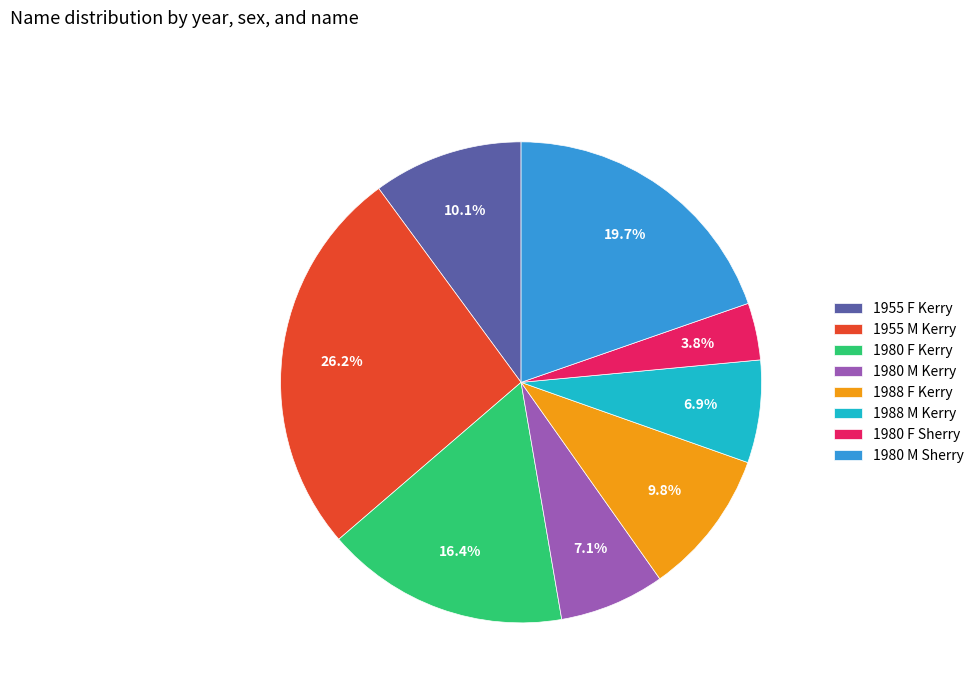

To the nearest percent, what is the difference between the 1988 F Kerry and 1980 M Sherry slice percentages?

10%